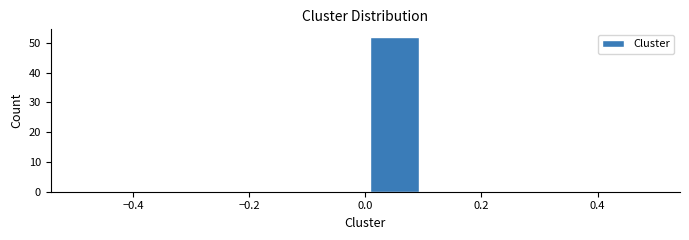

Reading left to right, transcribe this chart: for each bar, give the range it covers on the x-axis and its height. The values are not printed on the chart, so give them approximately, as read against the axis.

-0.5 to -0.4: 0
-0.4 to -0.3: 0
-0.3 to -0.2: 0
-0.2 to -0.1: 0
-0.1 to 0.0: 0
0.0 to 0.1: 52
0.1 to 0.2: 0
0.2 to 0.3: 0
0.3 to 0.4: 0
0.4 to 0.5: 0